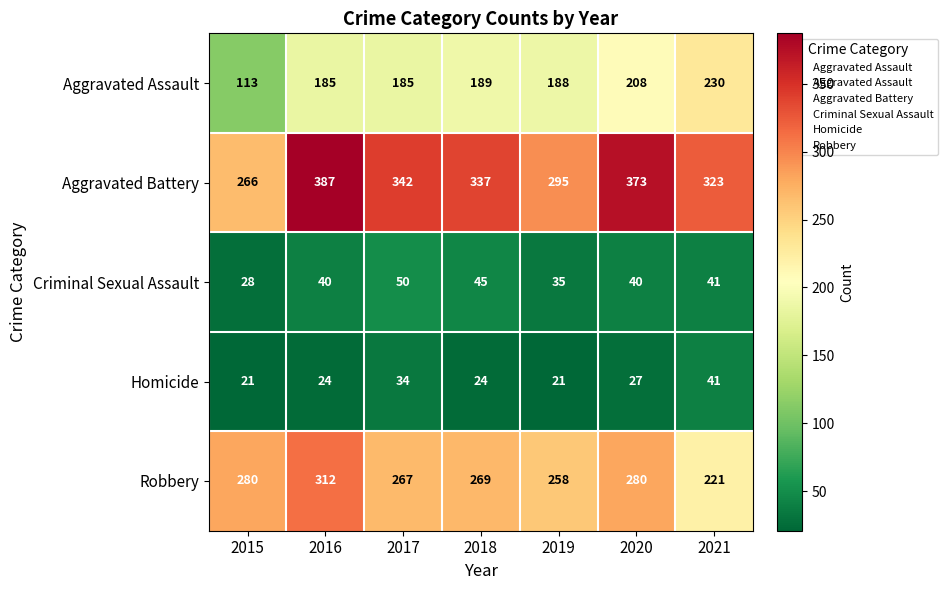

Count the Criminal Sexual Assault values in the range 35 to 45.

5